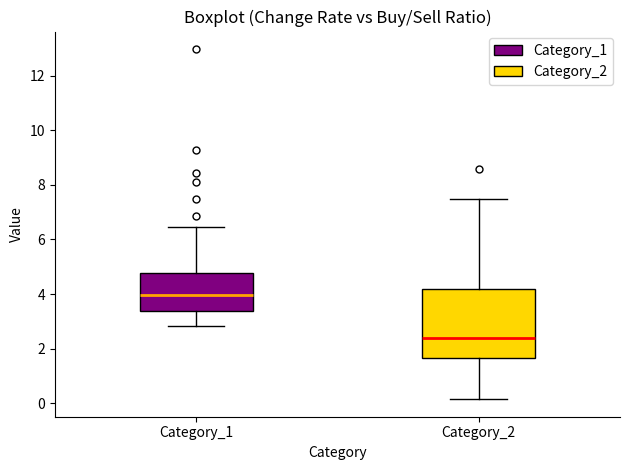

Which box's median line is the lowest?

Category_2